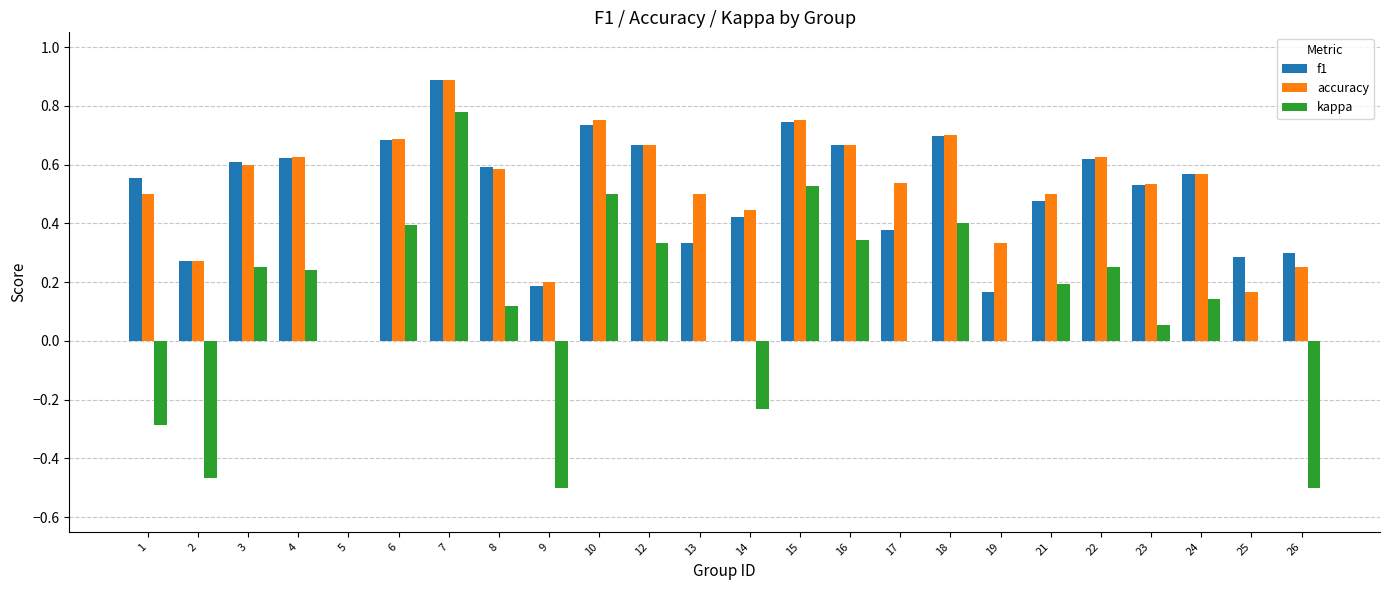

The value of kappa at 1 is -0.1. True or false?

False